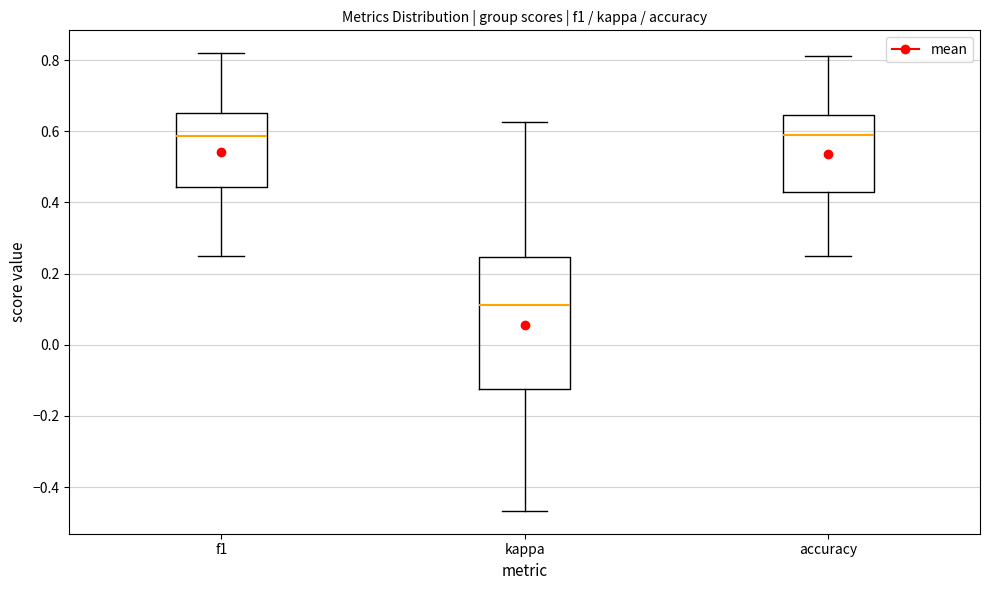

Where is the upper edge of the box for accuracy on the y-axis? The values are not printed on the chart, so give them approximately, as read against the axis.

0.64